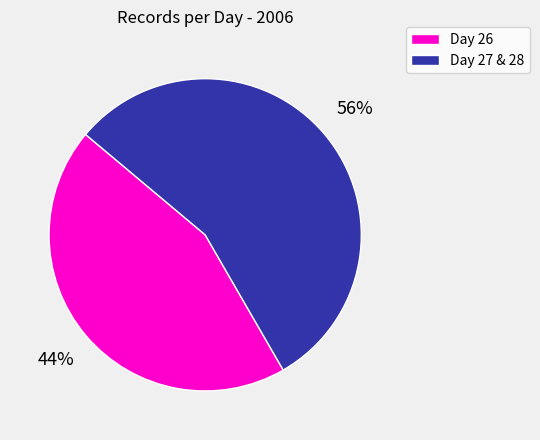

To the nearest percent, what is the combined percentage of Day 26 and Day 27 & 28?

100%